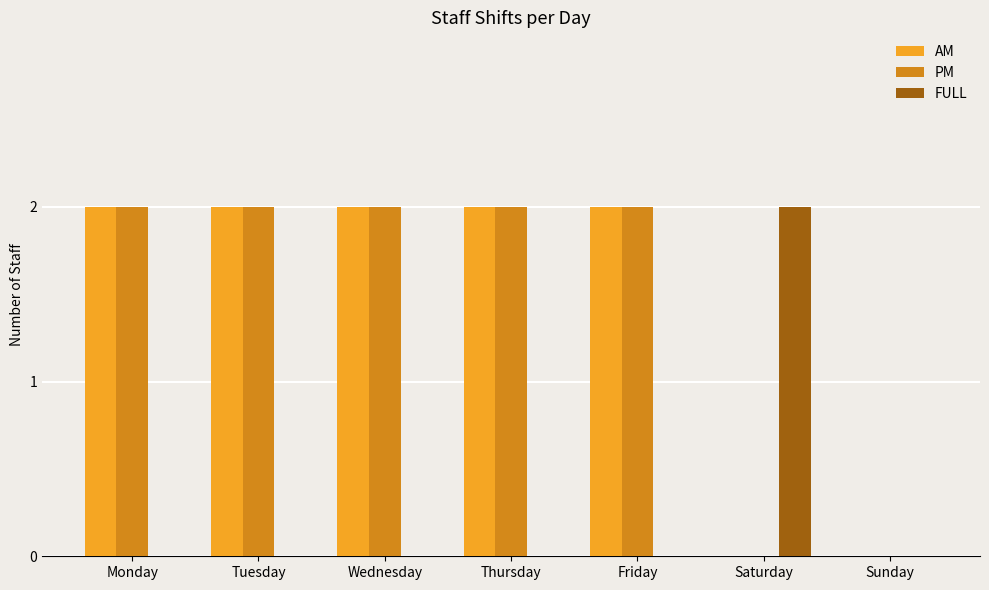

Count the number of categories in the chart.

7